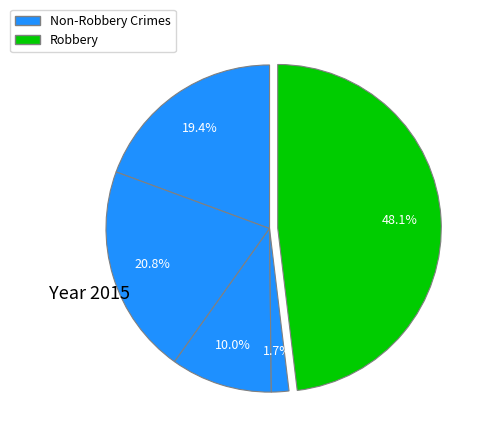

Count the number of slices in the pie.

5